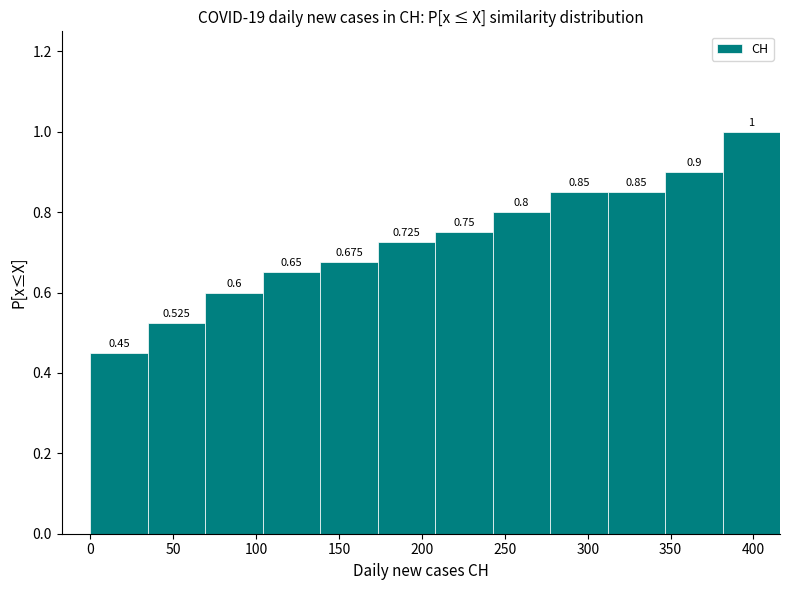

Reading left to right, list every bar in this chart as the range it spans on the x-axis followed by its height. The bar edges are not printed on the chart, so give them approximately, as read against the axis.

0 to 35: 0.450
35 to 70: 0.525
70 to 105: 0.600
105 to 140: 0.650
140 to 175: 0.675
175 to 210: 0.725
210 to 245: 0.750
245 to 275: 0.800
275 to 310: 0.850
310 to 345: 0.850
345 to 380: 0.900
380 to 415: 1.000